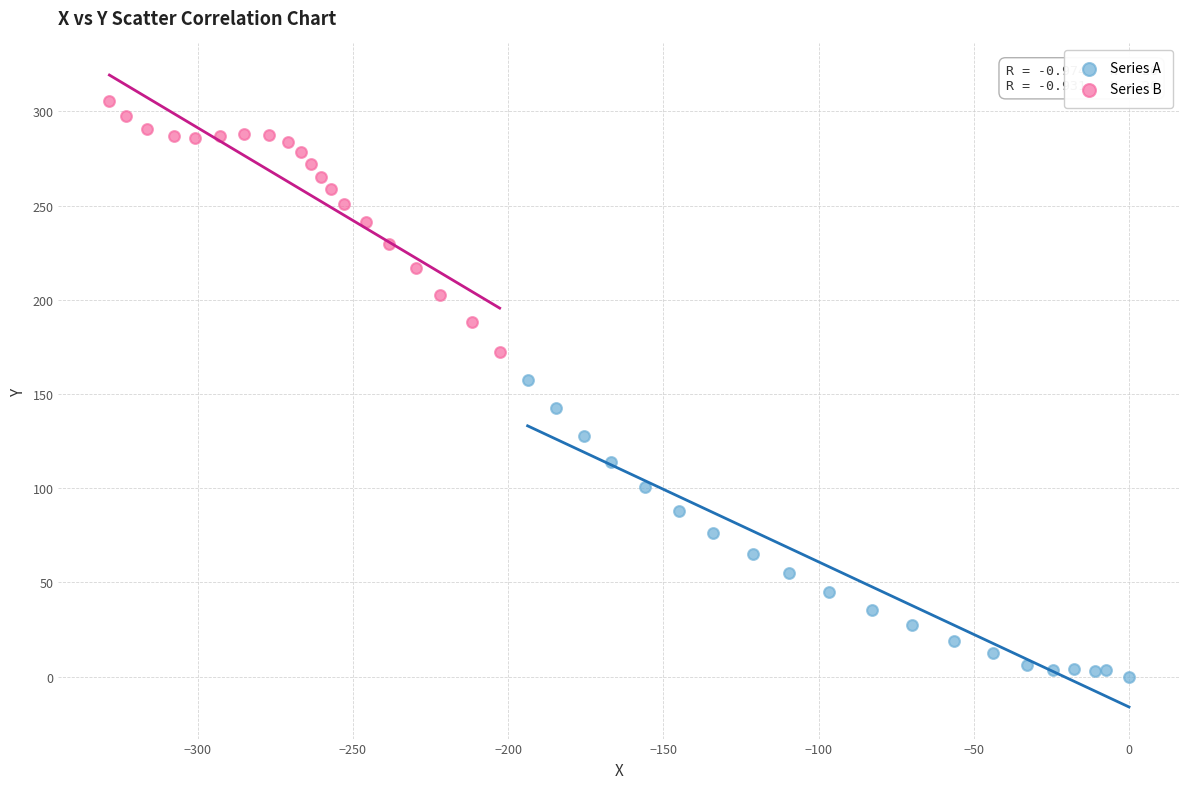

Which series contains the lowest Y value?

Series A